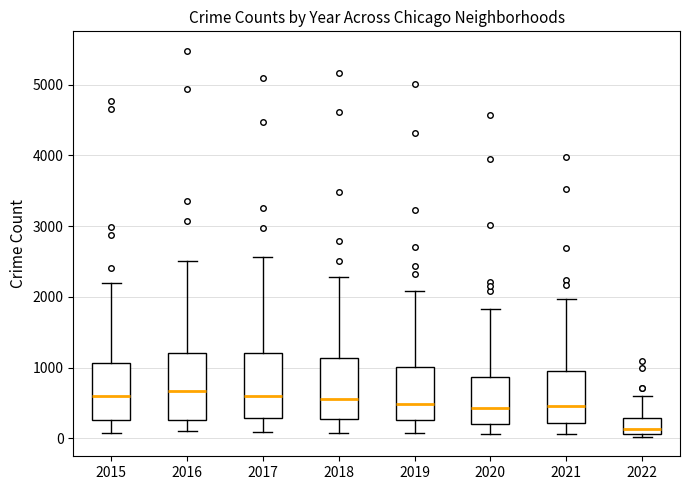

Reading left to right, read every box against the y-axis: the position of its median line, the range the box covers, and the ends of its whiskers. The values are not printed on the chart, so give them approximately, as read against the axis.

2015: median 600, box 300 to 1100, whiskers 100 to 2200
2016: median 700, box 300 to 1200, whiskers 100 to 2500
2017: median 600, box 300 to 1200, whiskers 100 to 2600
2018: median 600, box 300 to 1100, whiskers 100 to 2300
2019: median 500, box 300 to 1000, whiskers 100 to 2100
2020: median 400, box 200 to 900, whiskers 100 to 1800
2021: median 500, box 200 to 1000, whiskers 100 to 2000
2022: median 100 (inside the box), box 100 to 300, whiskers 0 to 600